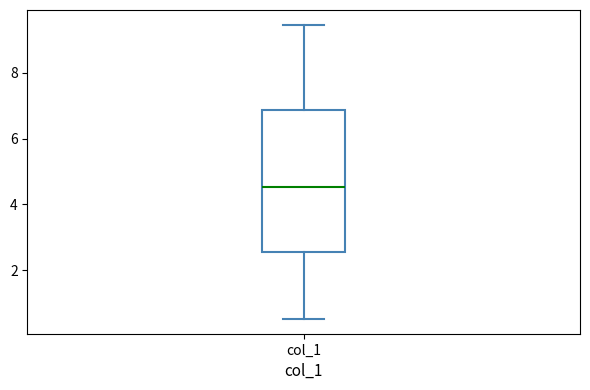

Read this box plot against the y-axis: the position of the median line, the range covered by the box, and the ends of both whiskers. The values are not printed on the chart, so give them approximately, as read against the axis.

median 4.6, box 2.6 to 6.8, whiskers 0.6 to 9.4